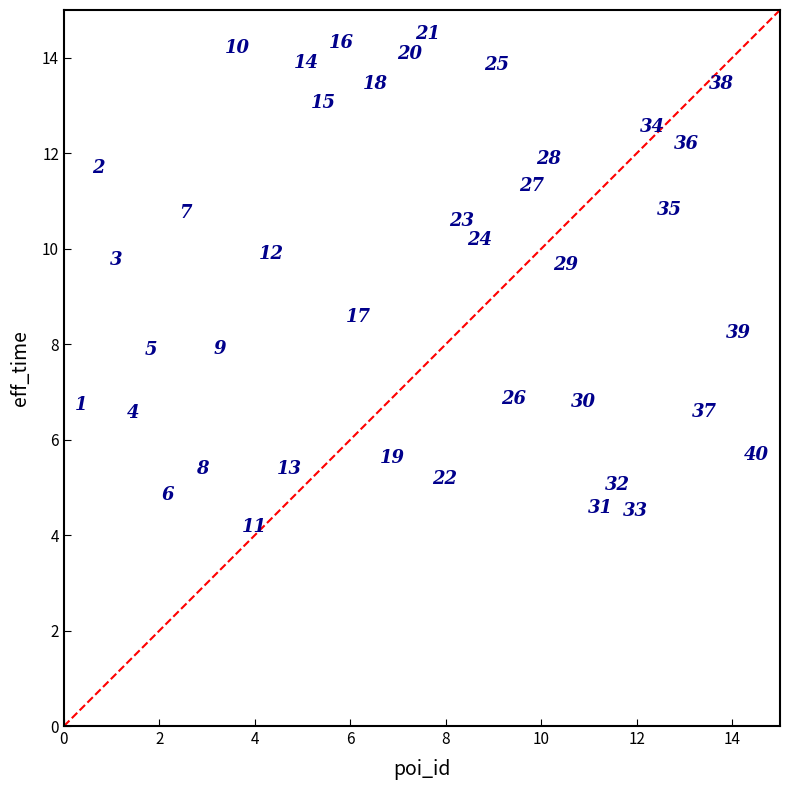

What is the range of X values (max minus min)?

14.1